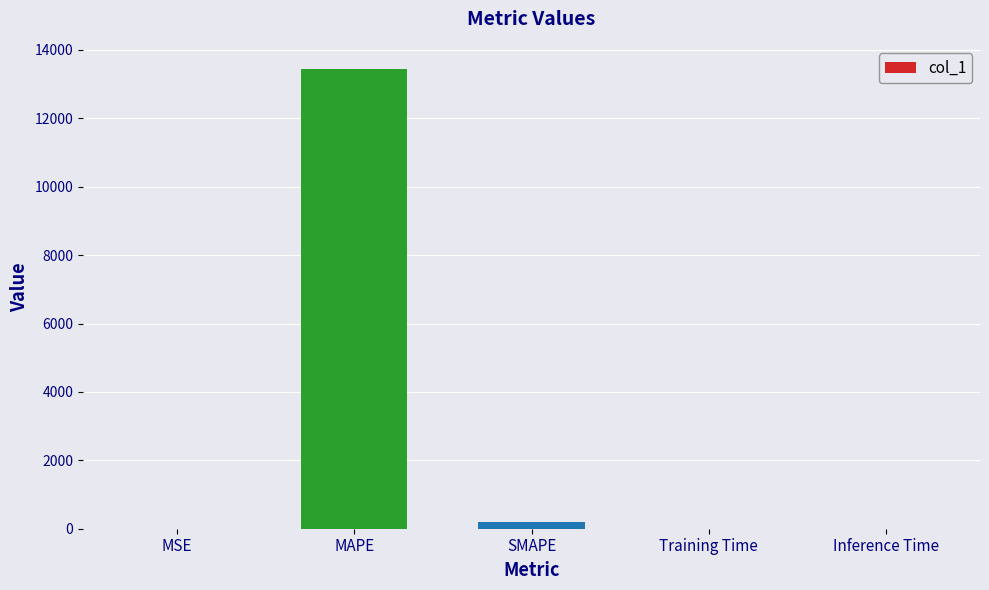

The value at MAPE is 22482.4. True or false?

False